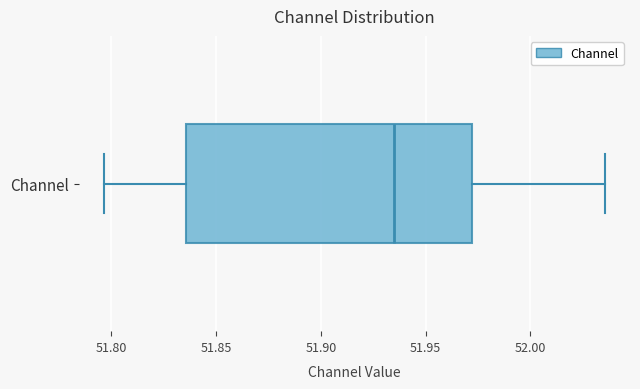

Where does the left whisker of the box for Channel end on the x-axis? The values are not printed on the chart, so give them approximately, as read against the axis.

51.795